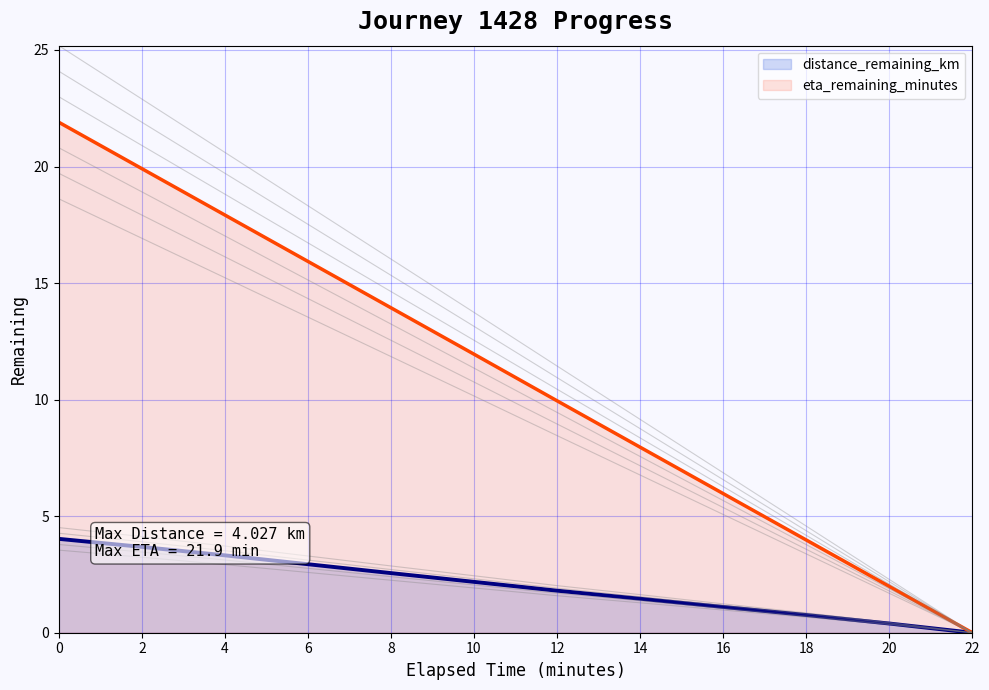

Rank the series at 20.0 from highest to lowest value.

eta_remaining_minutes, distance_remaining_km